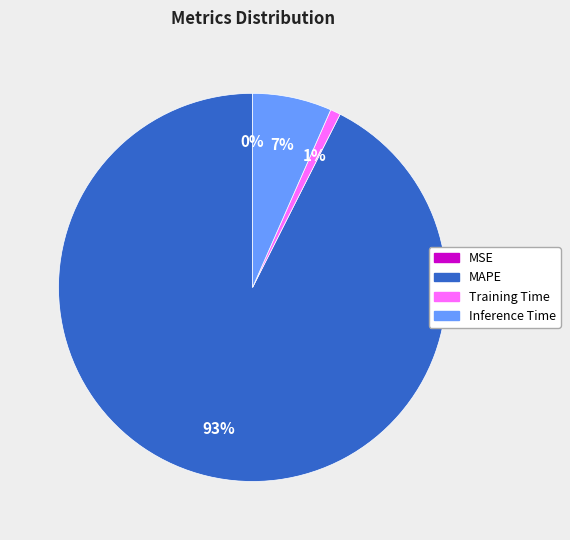

Does MAPE represent more than half of the total?

Yes